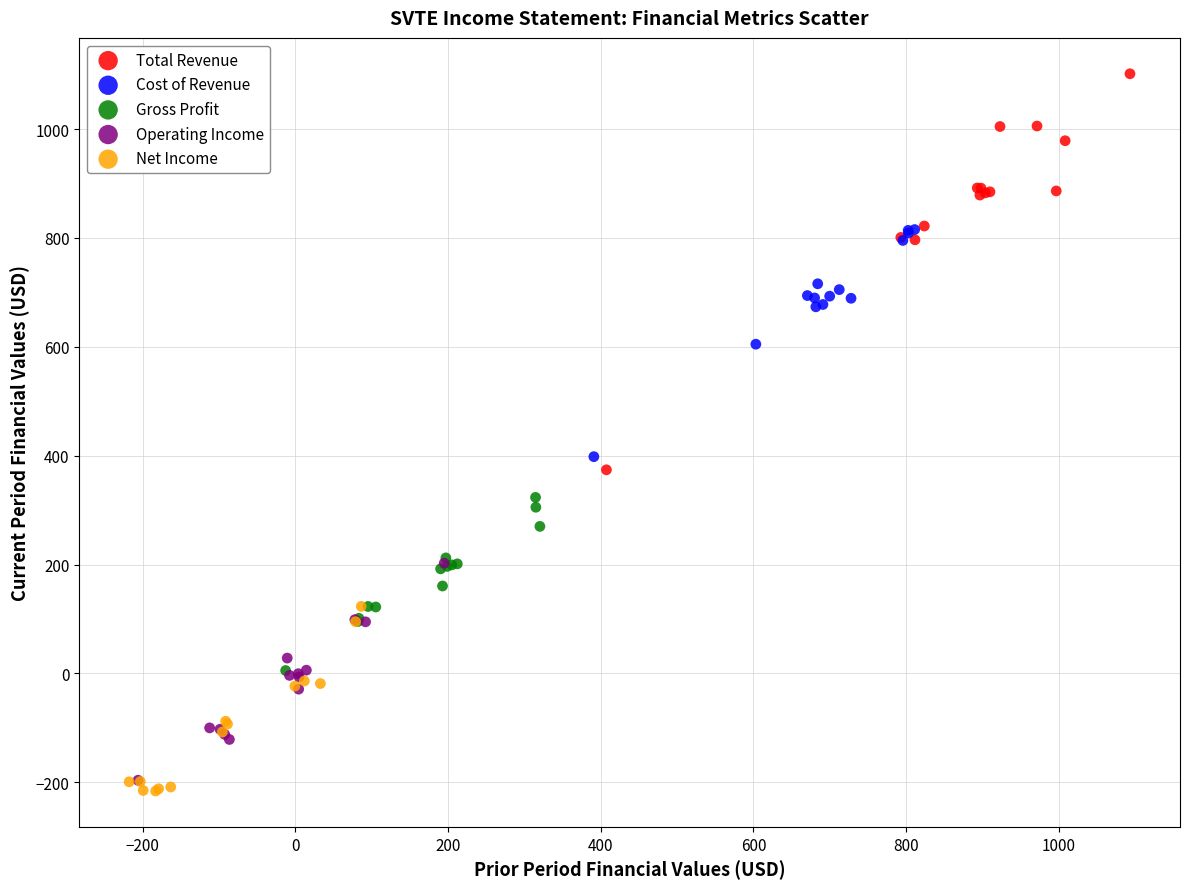

Which series reaches the maximum Y coordinate?

Total Revenue